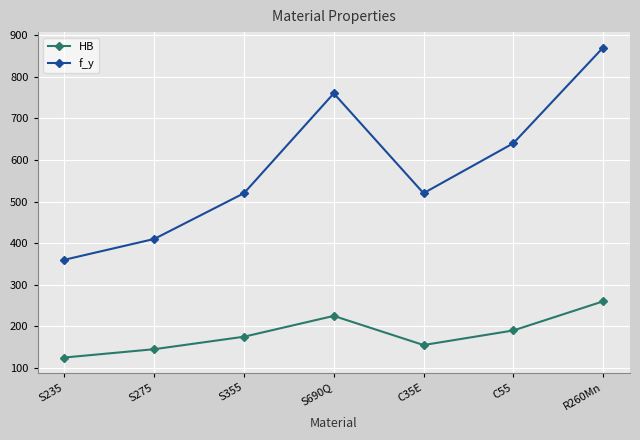

At how many categories does at least one series exceed 582?

3